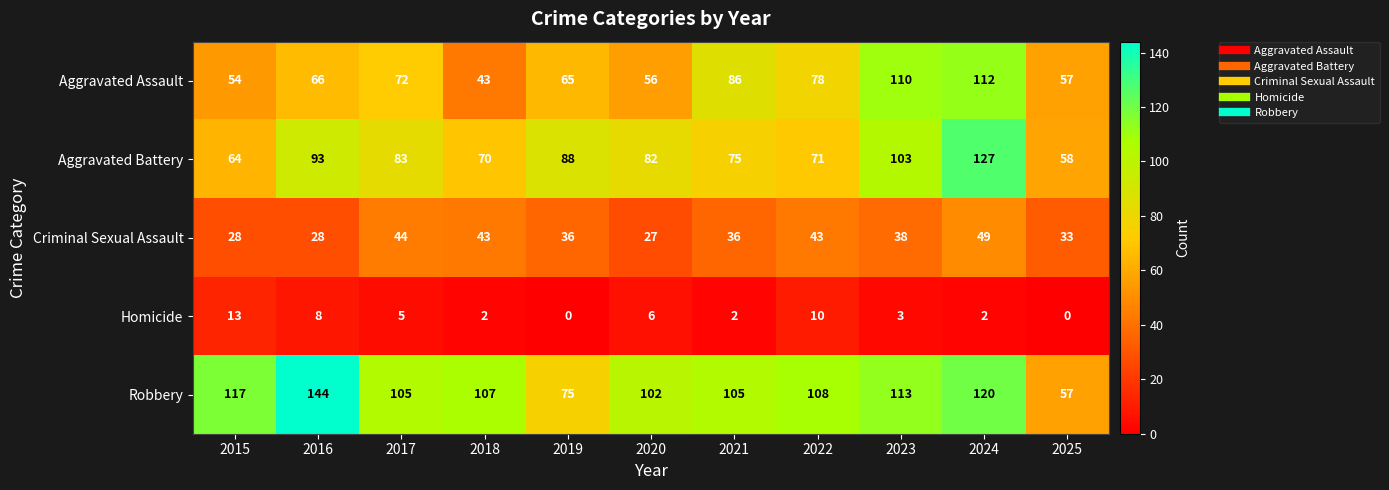

Rank the series at 2017 from lowest to highest value.

Homicide, Criminal Sexual Assault, Aggravated Assault, Aggravated Battery, Robbery